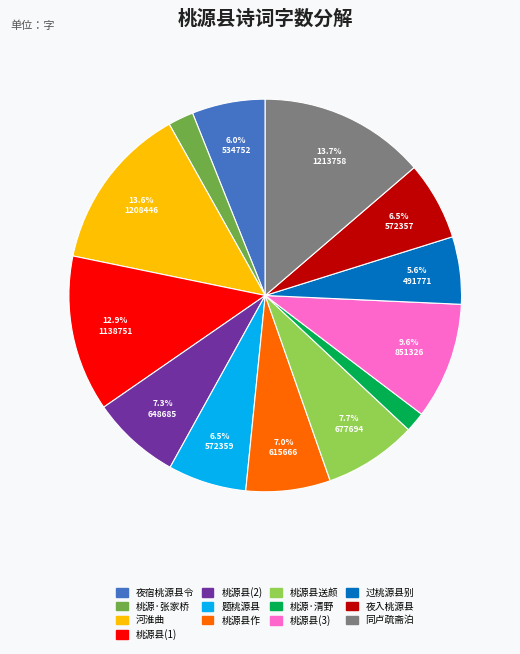

Is there a majority slice in this chart?

No